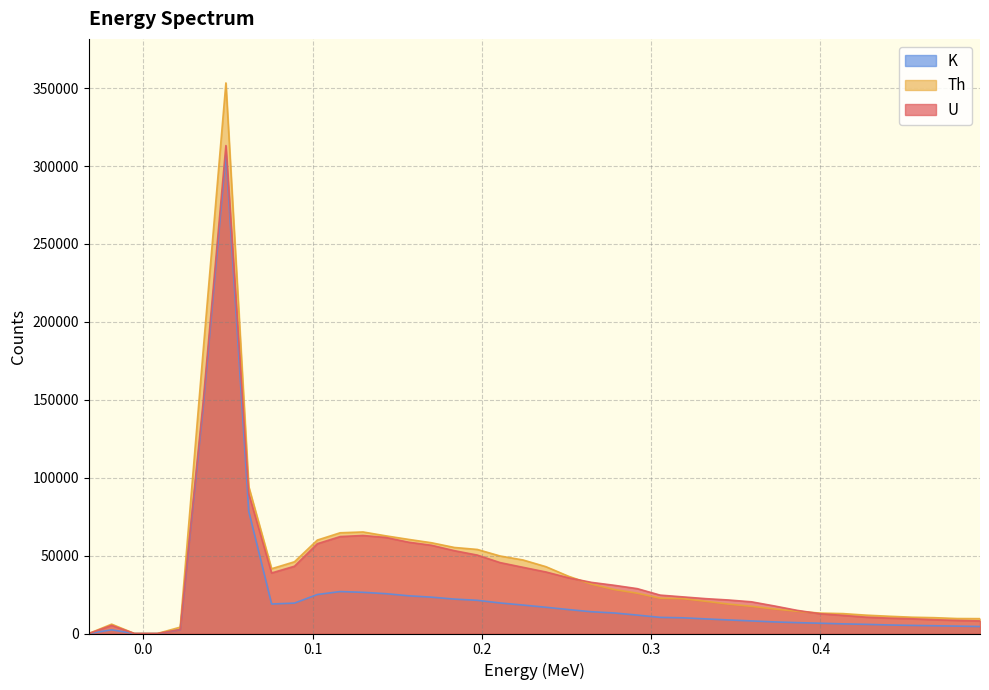

What is the value of the K point at the 32nd from the left?

6978.5